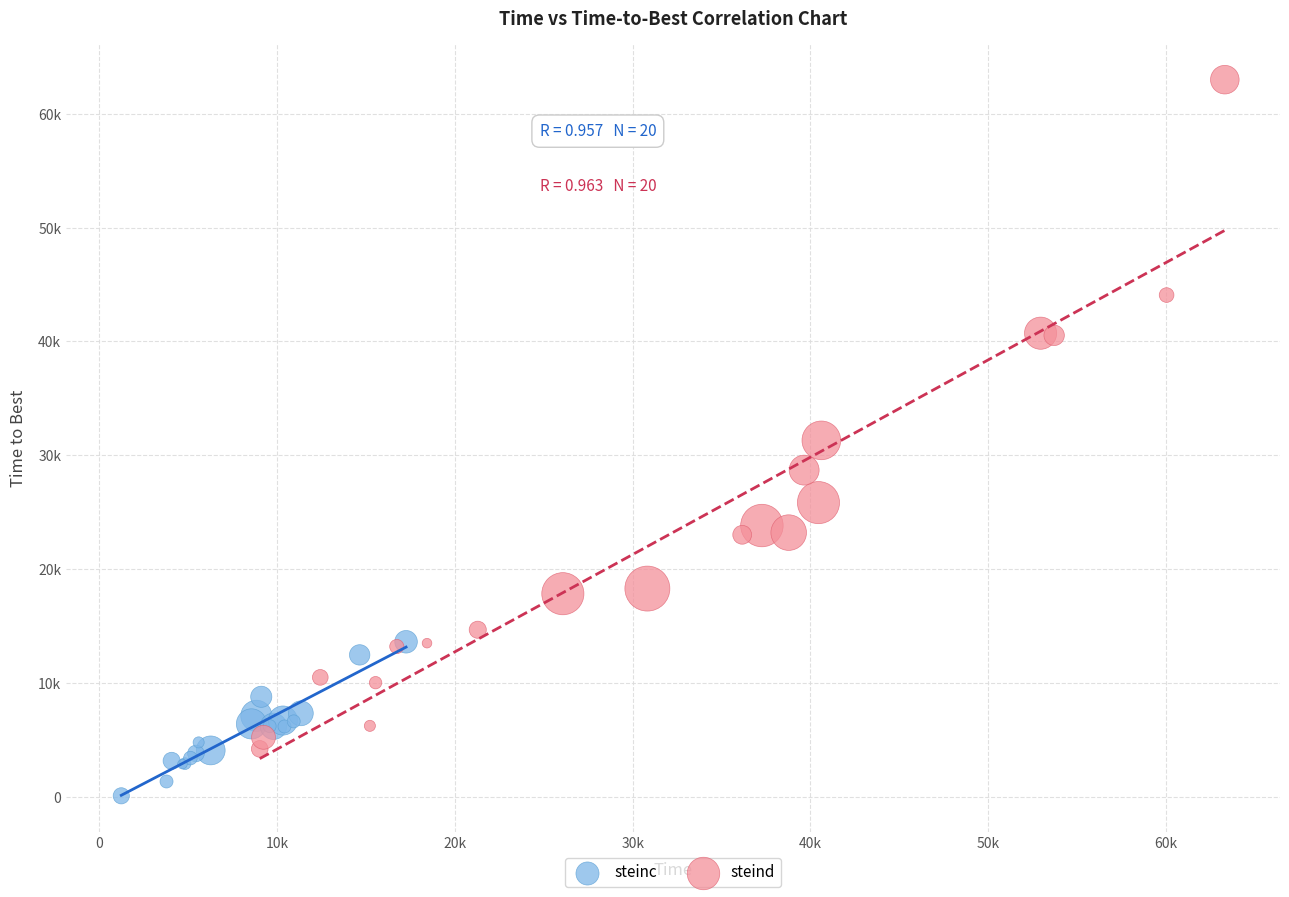

Which series reaches the minimum Y coordinate?

steinc